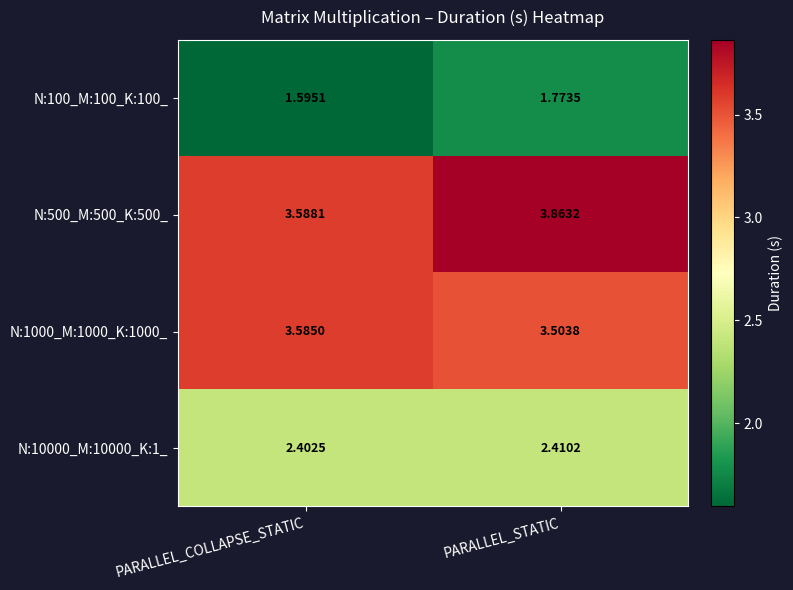

Is the value of N:500_M:500_K:500_ at PARALLEL_STATIC greater than the value of N:100_M:100_K:100_ at PARALLEL_COLLAPSE_STATIC?

Yes